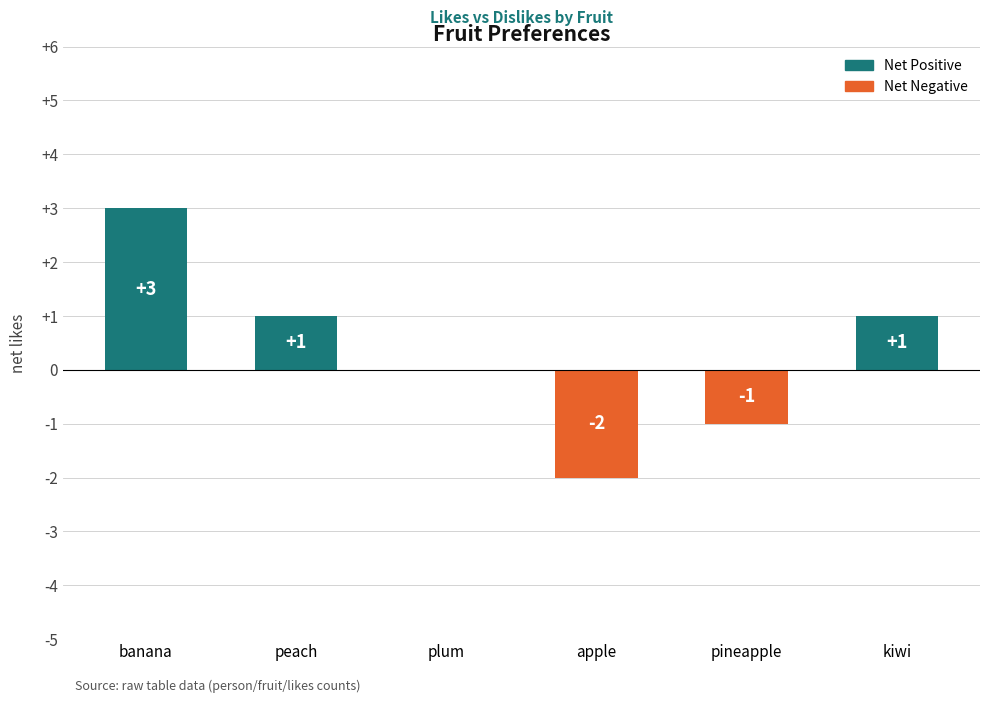

What is the change in value from peach to plum?

-1